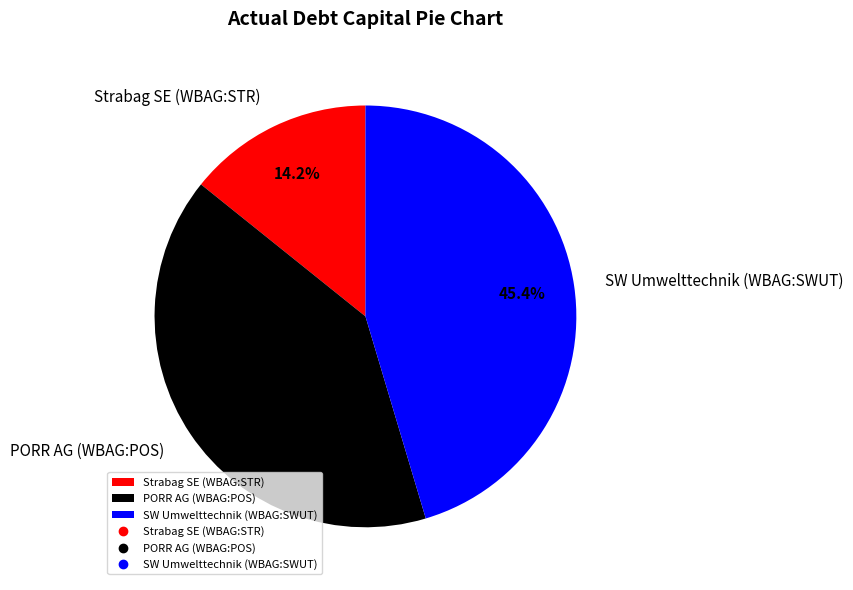

What percentage do PORR AG (WBAG:POS) and SW Umwelttechnik (WBAG:SWUT) together represent?

85.8%